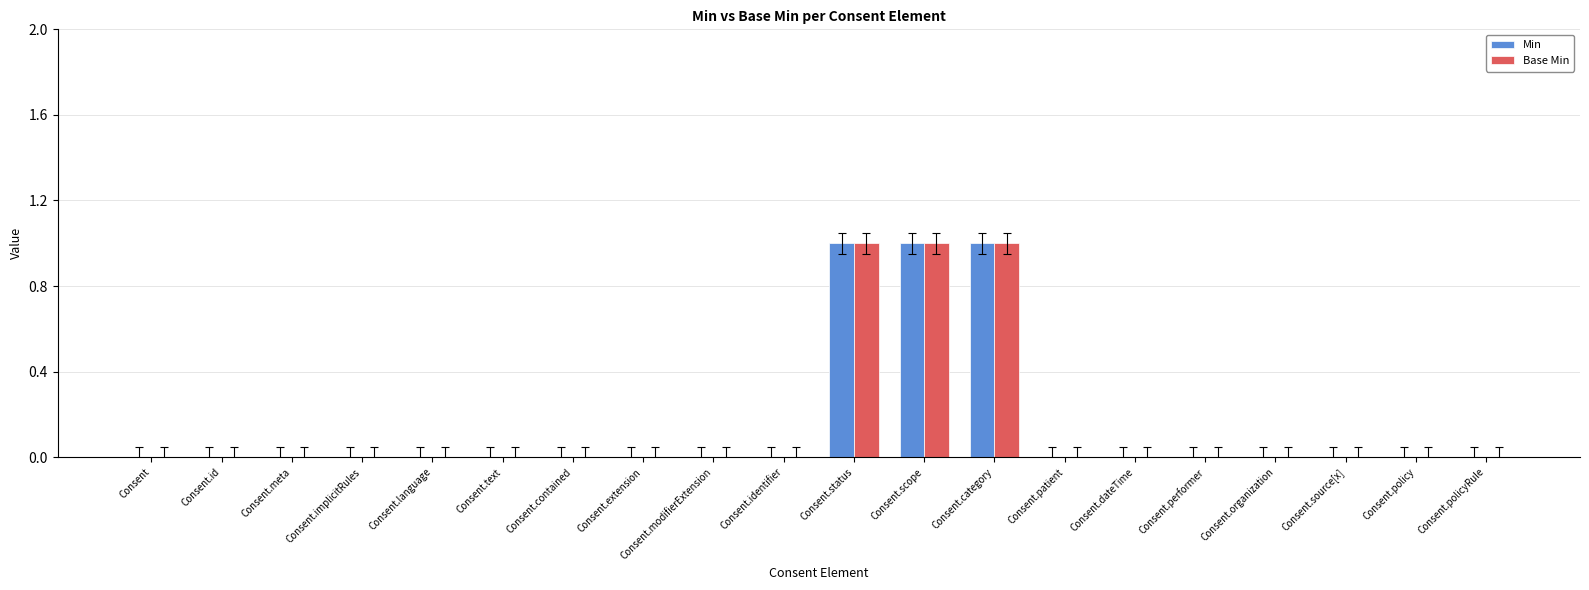

True or false: Min has a value of 0 at Consent.extension.

True